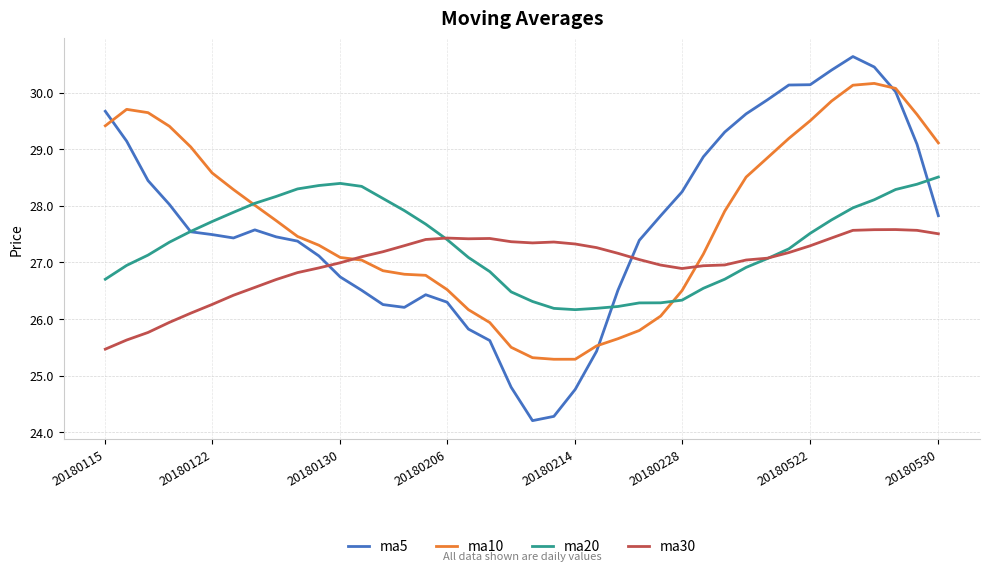

Which series has the largest range (max minus min)?

ma5